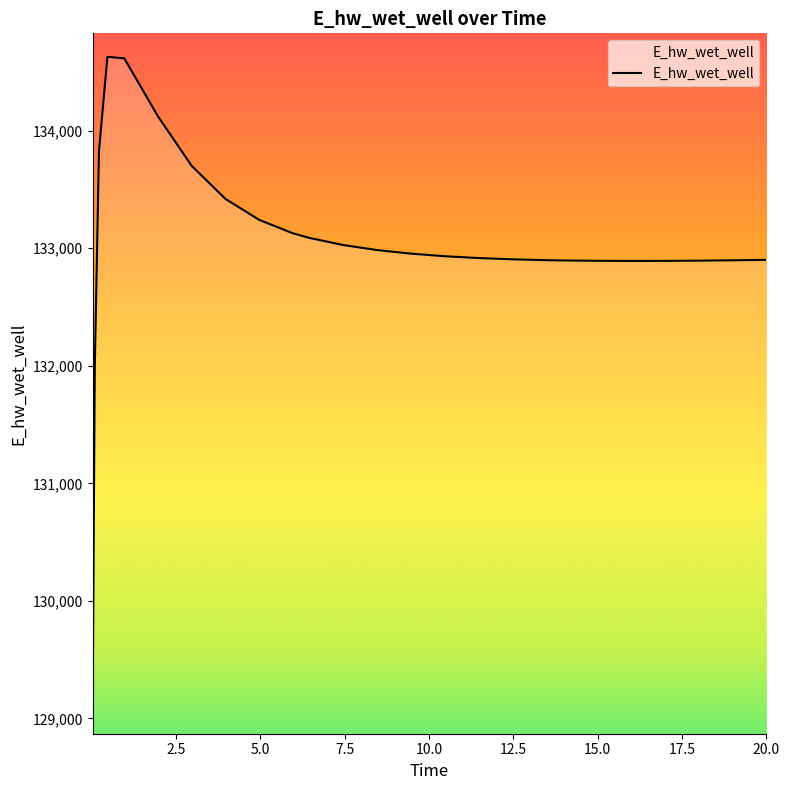

What is the difference between the maximum and minimum values?

5557.9